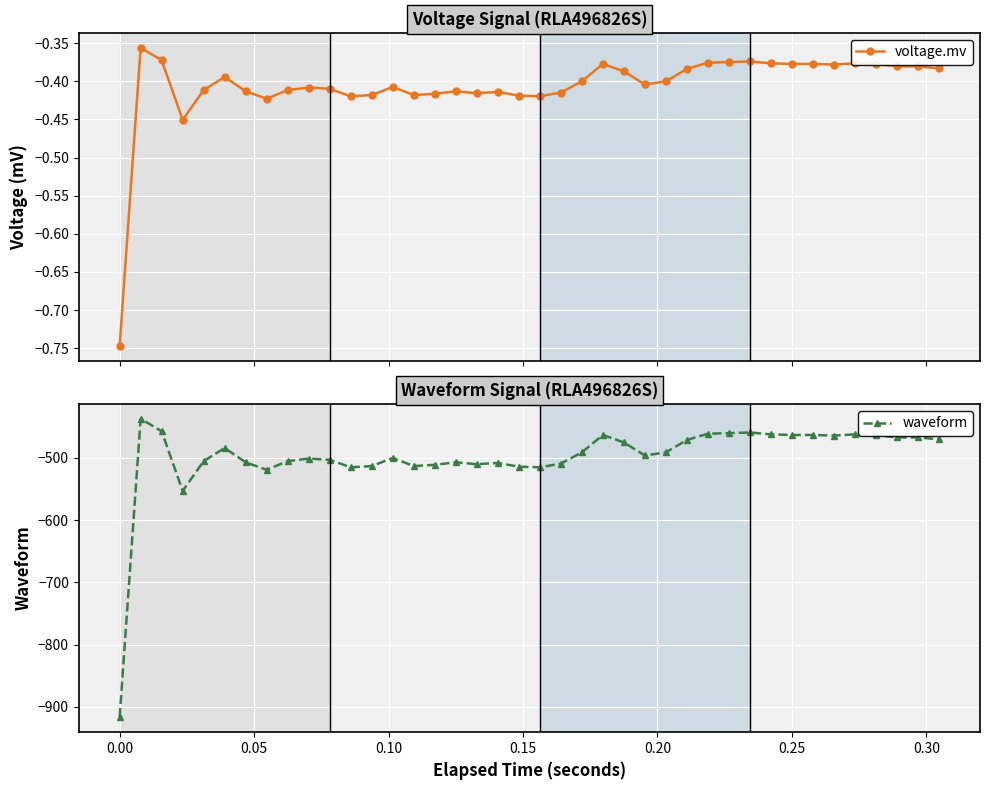

What is the lowest value of the waveform series?

-917